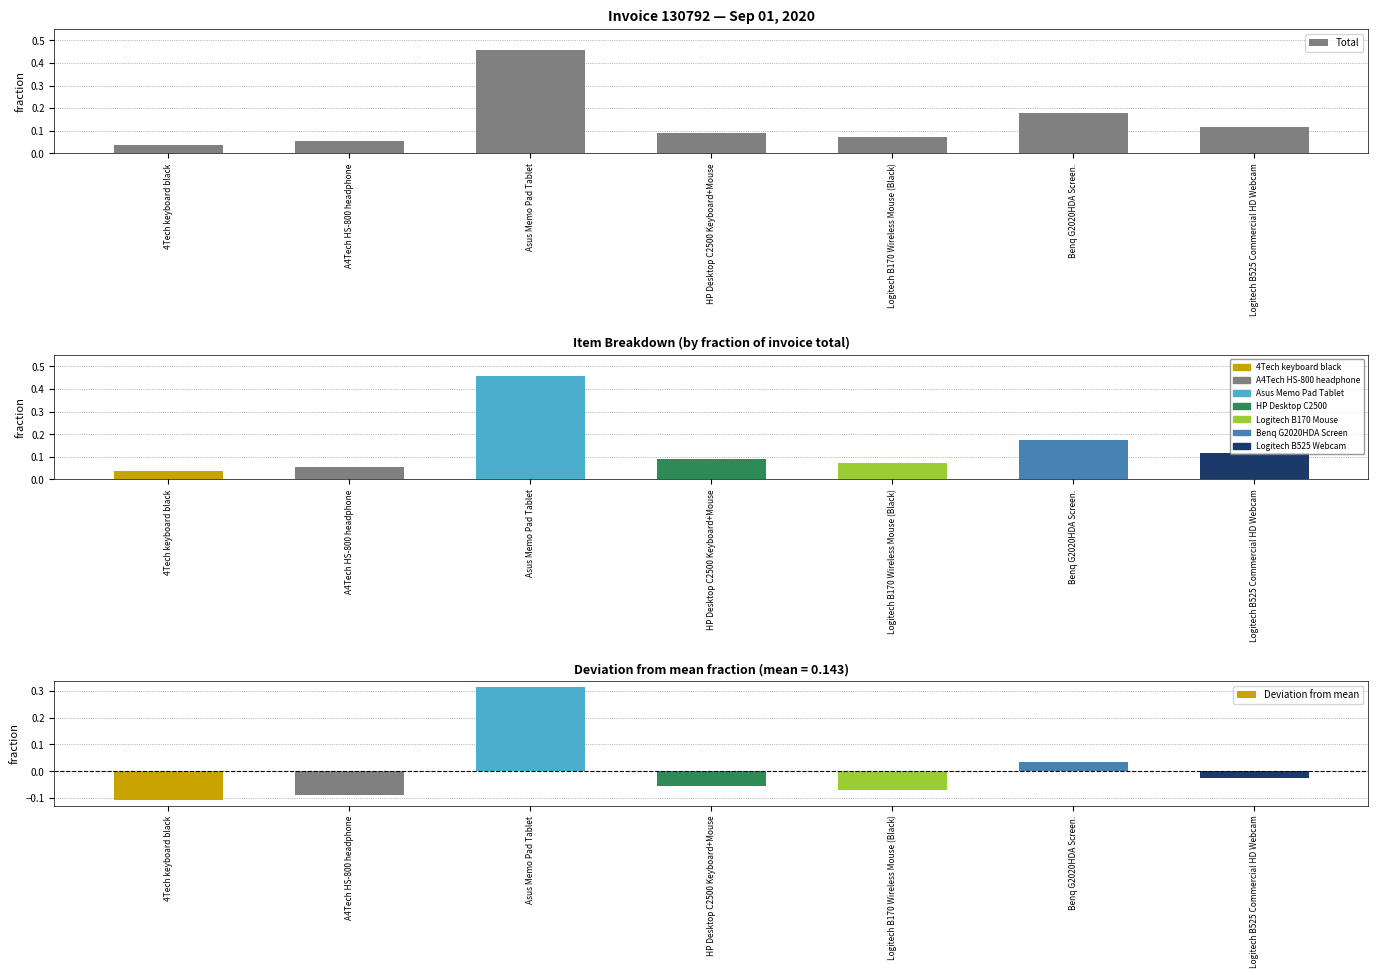

At which category does the chart reach its minimum across all series?

4Tech keyboard black